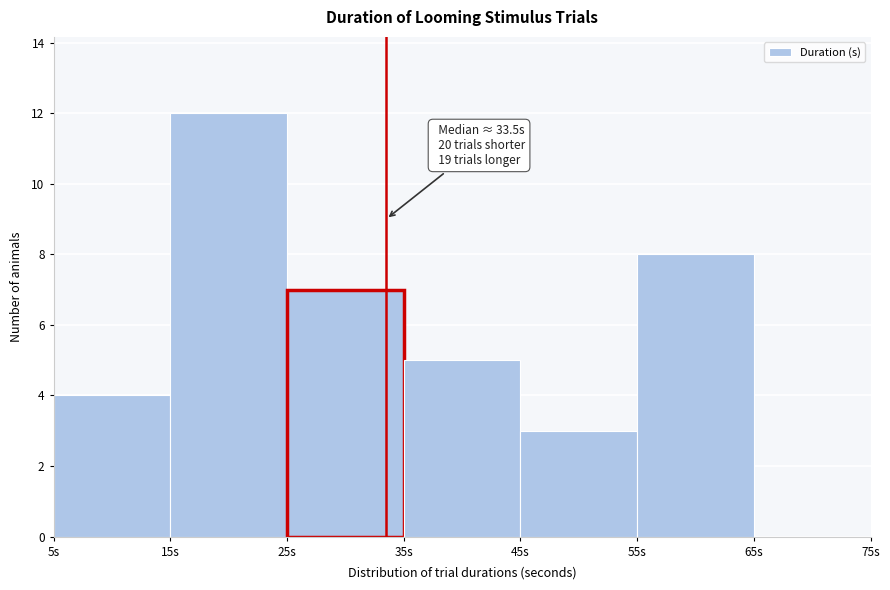

Over which range of the x-axis is the bar tallest?

15 to 25